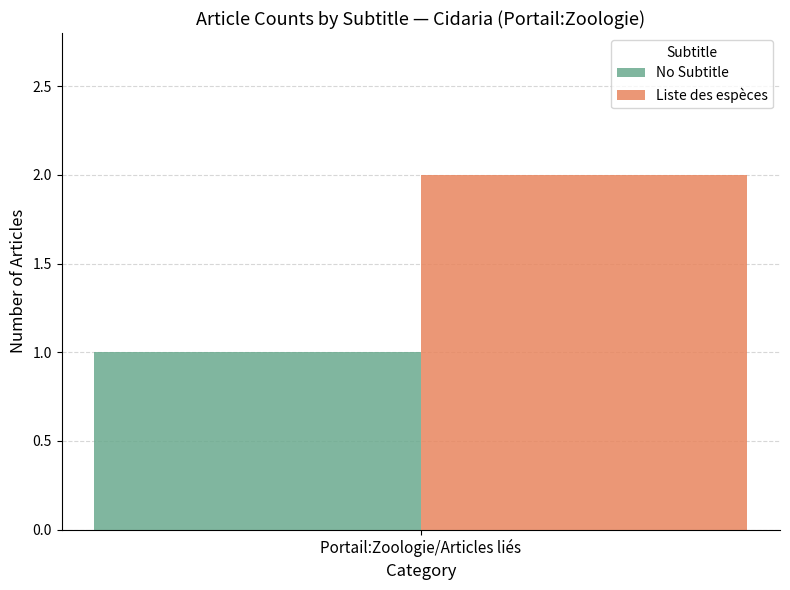

List the labels in order of No Subtitle value, smallest first.

Portail:Zoologie/Articles liés